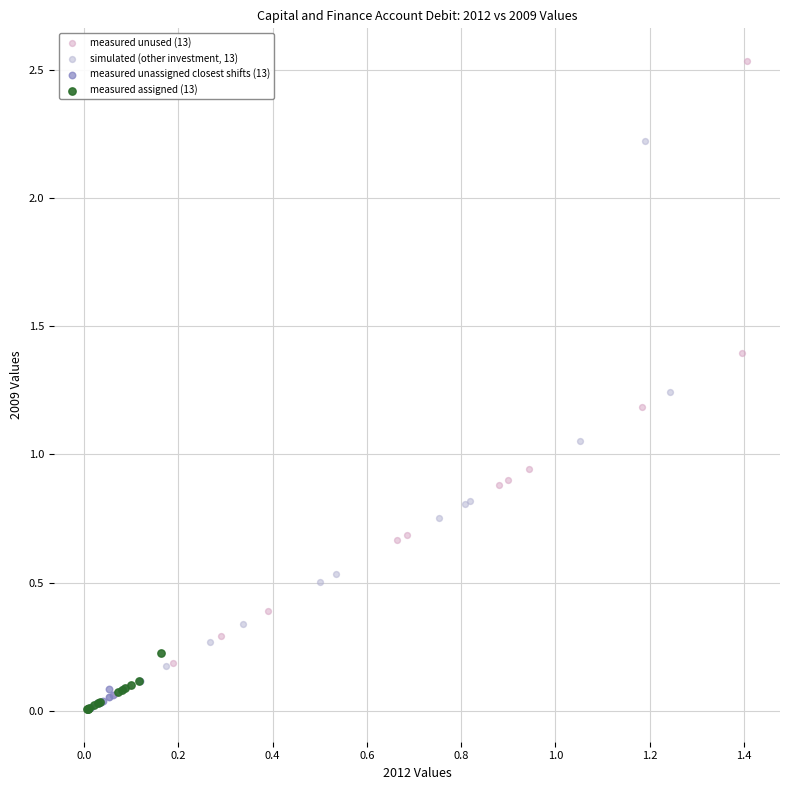

Which series reaches the maximum Y coordinate?

measured unused (13)